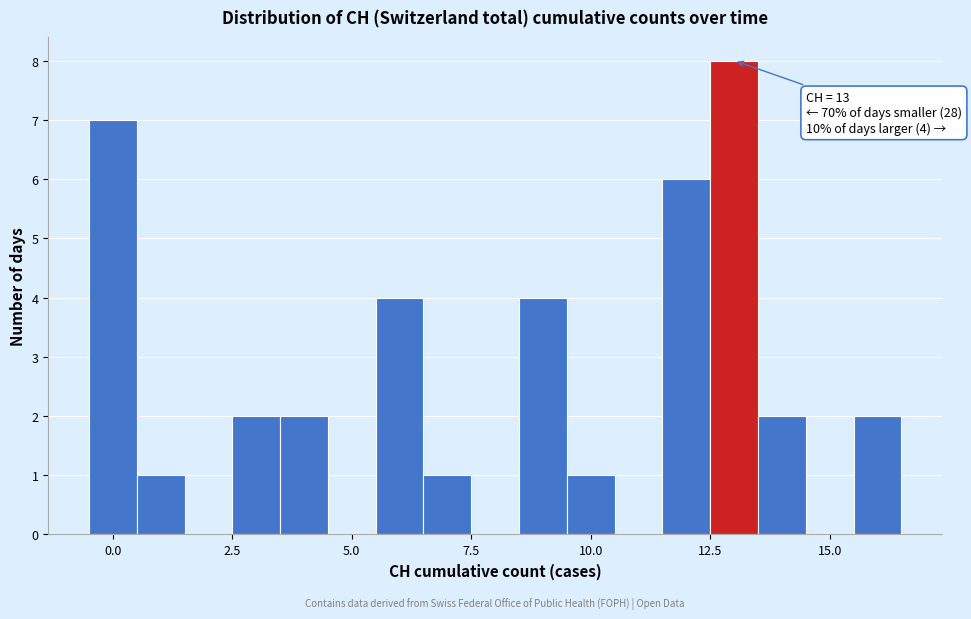

Around what value on the x-axis is the tallest bar? Give the approximate position of its centre, as read against the axis.

13.0